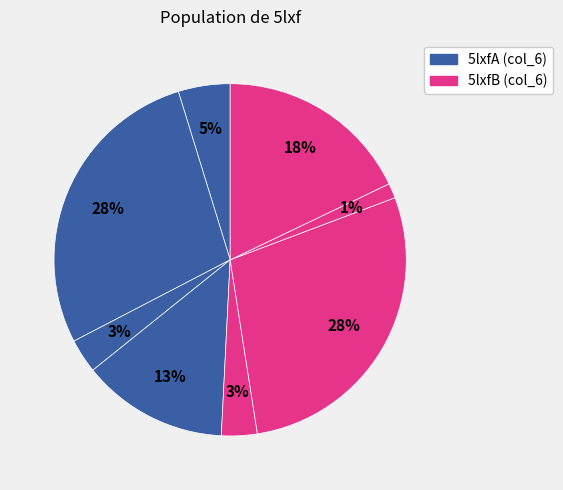

To the nearest percent, what is the difference between the largest and smallest slice percentages?

27%